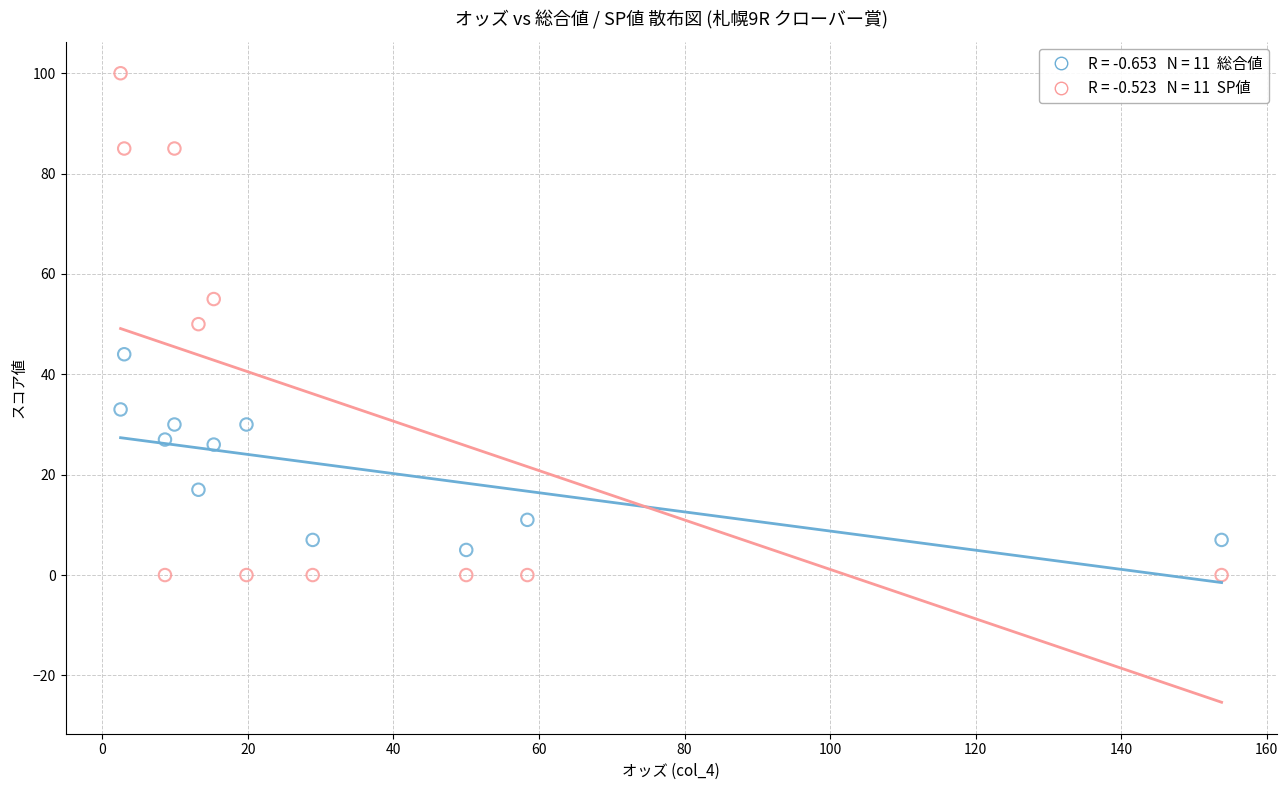

Across all data points, what is the range of Y values (max minus min)?

100